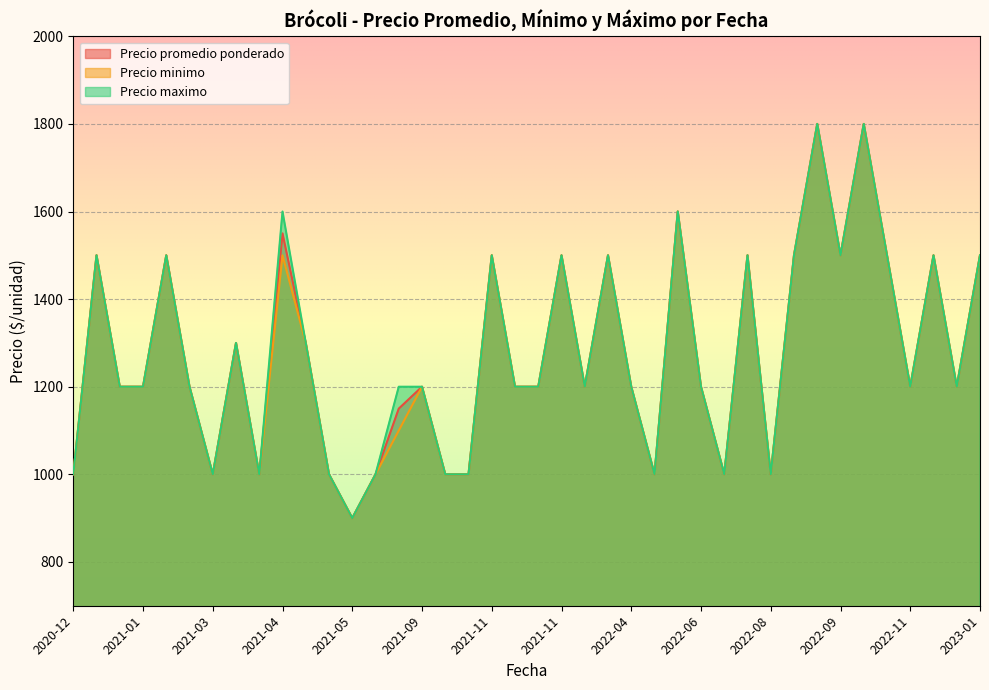

The value of Precio maximo at 2021-01 is 1200. True or false?

True